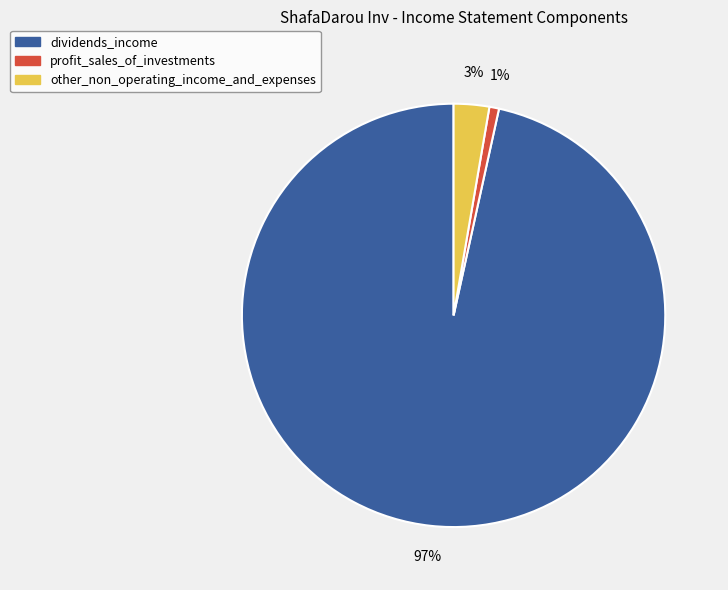

Rank the categories by value from lowest to highest.

profit_sales_of_investments, other_non_operating_income_and_expenses, dividends_income